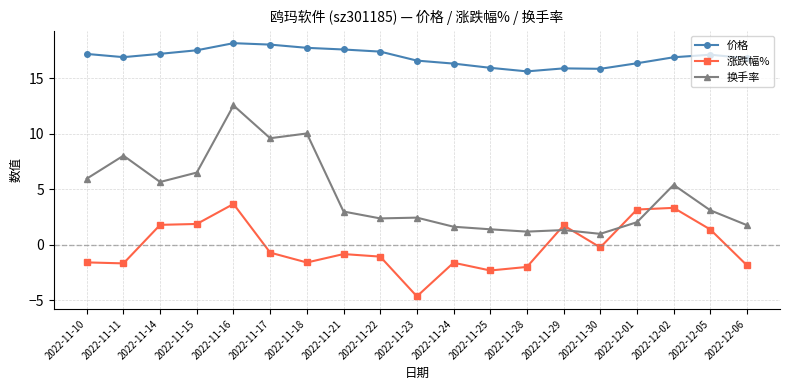

Rank the series by their average value, from highest to lowest.

价格, 换手率, 涨跌幅%